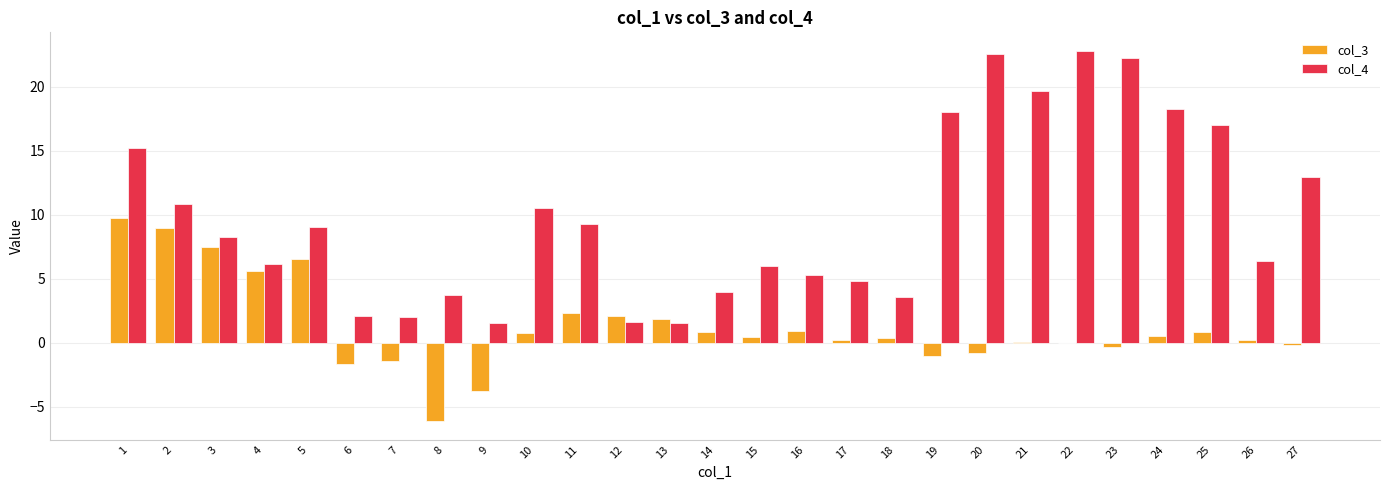

Is it true that col_4 equals 1.8 at 18?

False